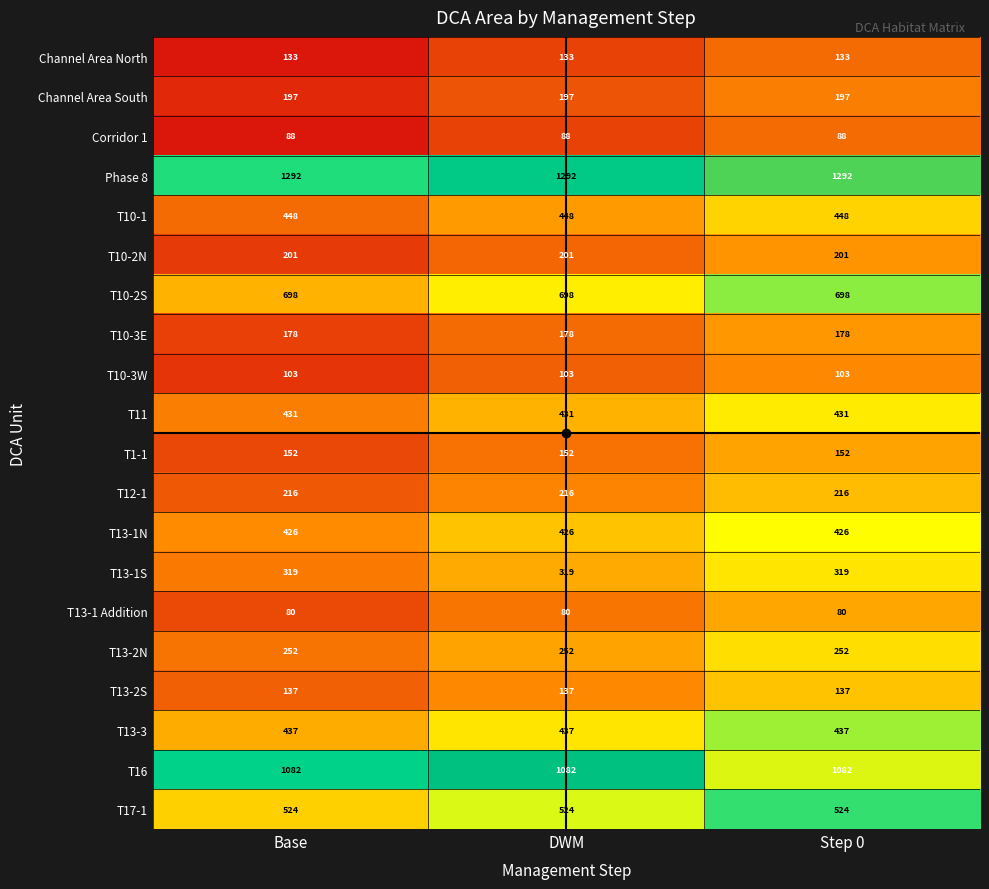

What is the difference between the highest and lowest values at Step 0?

1212